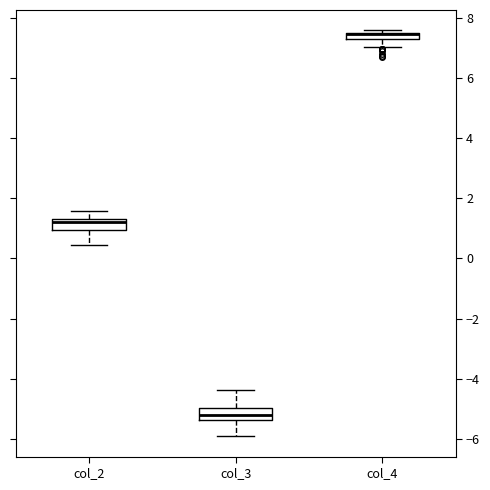

Where is the lower edge of the box for col_3 on the y-axis? The values are not printed on the chart, so give them approximately, as read against the axis.

-5.4